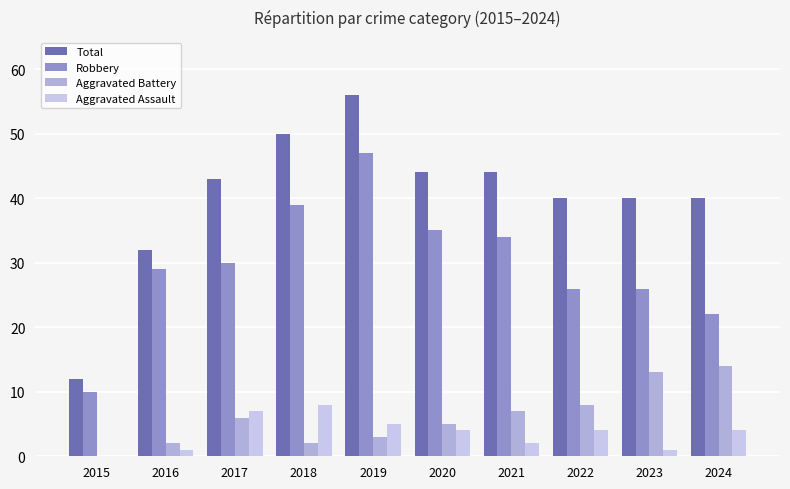

True or false: Robbery has a value of 39 at 2018.

True